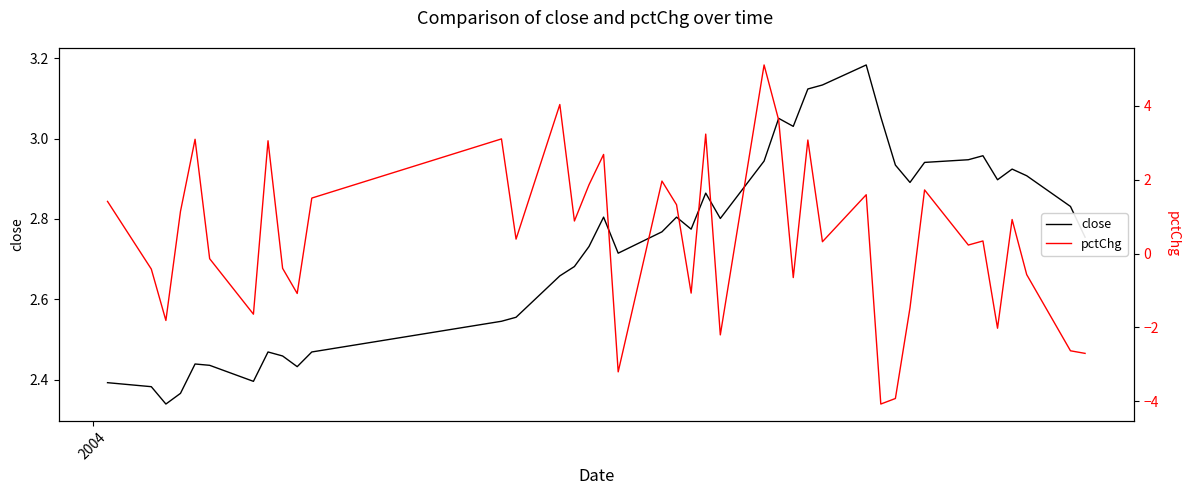

True or false: close and pctChg cross at least once.

True